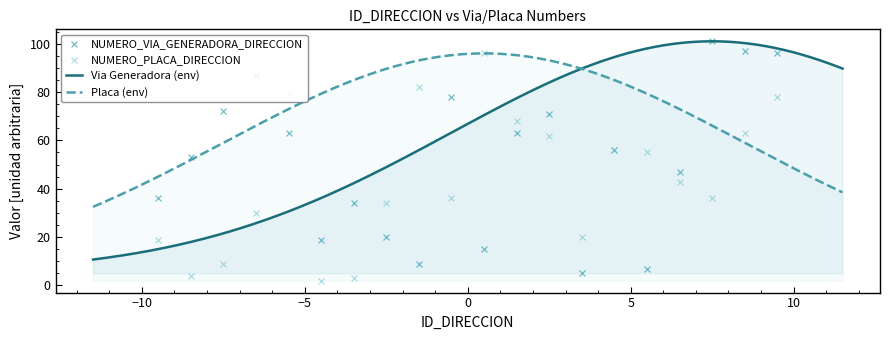

Which series has the largest total across all categories?

NUMERO_VIA_GENERADORA_DIRECCION